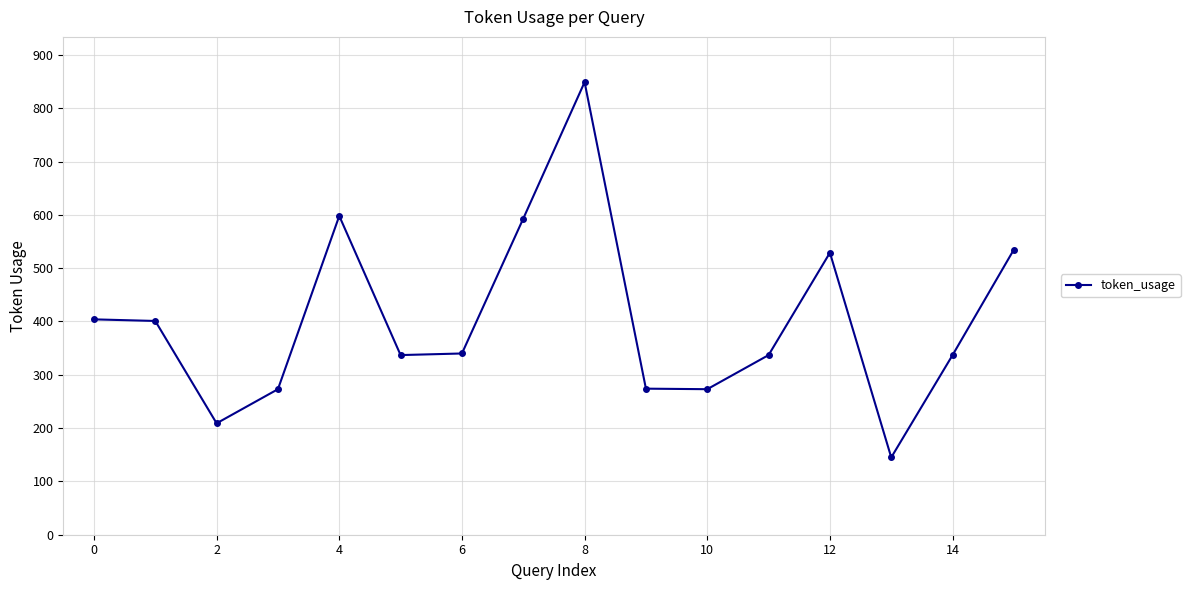

How many categories are shown in the chart?

16